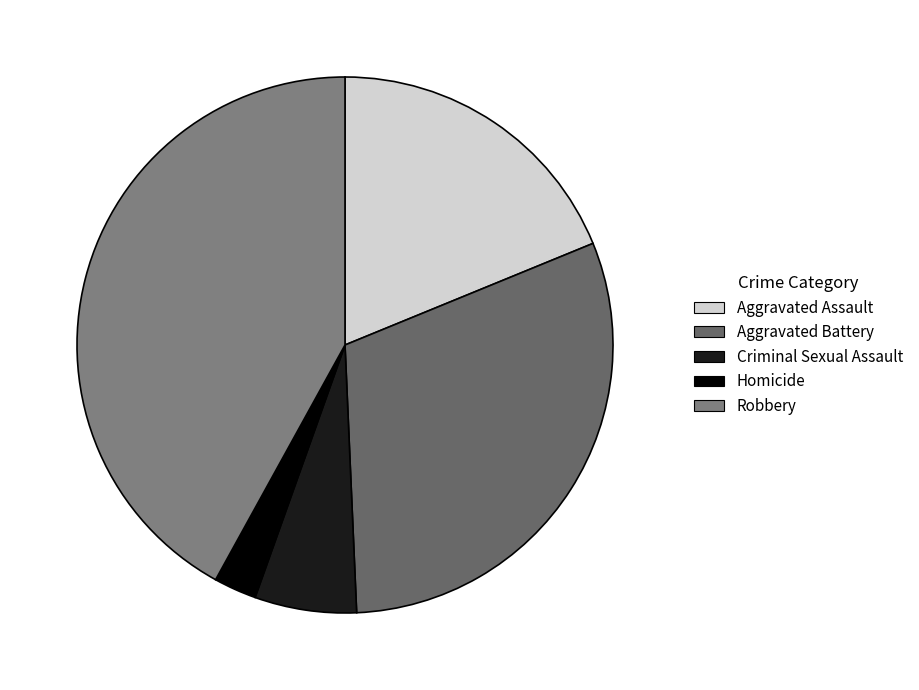

The Aggravated Battery slice represents 30% of the pie. True or false?

True